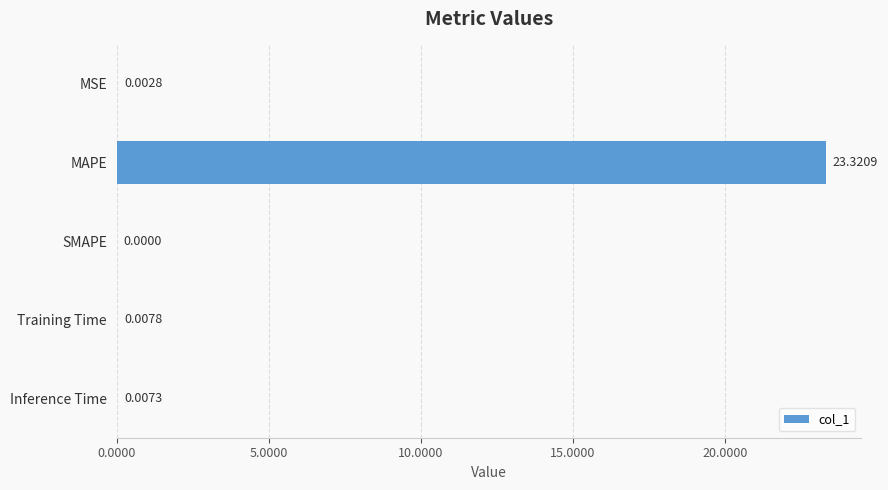

Which category has the highest value across all series?

MAPE